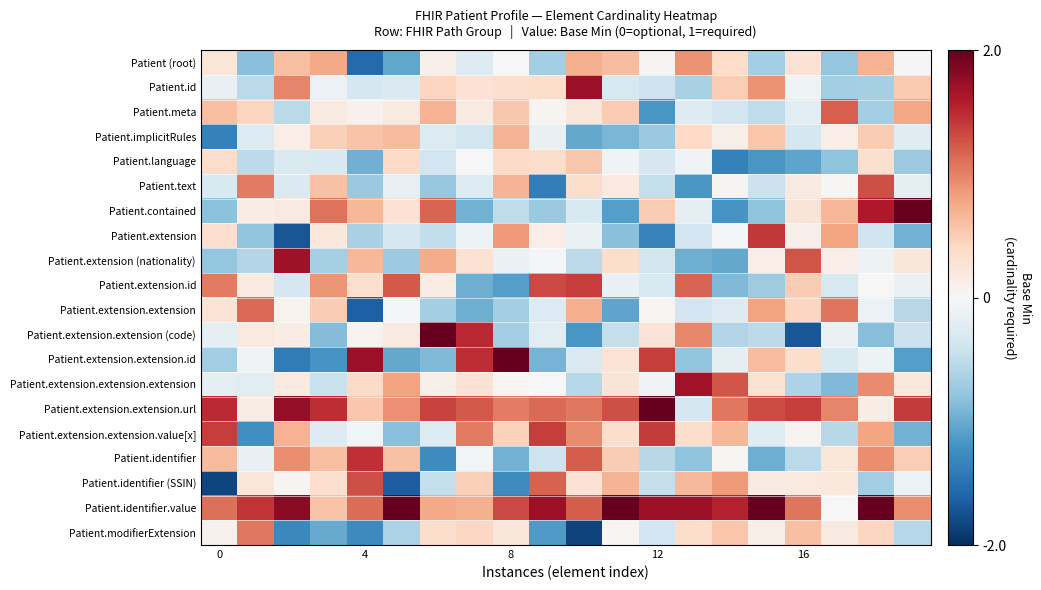

Reading right to left, transcribe all the data shown in this chart.

Patient (root): -0.0	0.7	-0.8	0.3	-0.7	0.4	0.9	0.1	0.6	0.7	-0.7	-0.0	-0.3	0.1	-1.0	-1.6	0.8	0.6	-0.8	0.2
Patient.id: 0.5	-0.7	-0.7	-0.1	0.9	0.5	-0.7	-0.4	-0.3	1.7	0.3	0.3	0.3	0.4	-0.3	-0.3	-0.1	1.0	-0.5	-0.1
Patient.meta: 0.8	-0.7	1.2	-0.2	-0.5	-0.4	-0.3	-1.2	0.5	0.2	0.1	0.5	0.2	0.7	0.2	0.1	0.2	-0.5	0.4	0.6
Patient.implicitRules: -0.2	0.5	0.1	-0.3	0.6	0.1	0.4	-0.7	-0.9	-1.0	-0.2	0.7	-0.4	-0.3	0.6	0.6	0.5	0.1	-0.3	-1.3
Patient.language: -0.7	0.3	-0.8	-1.1	-1.2	-1.3	-0.1	-0.3	-0.1	0.5	0.4	0.4	0.0	-0.4	0.4	-1.0	-0.3	-0.3	-0.5	0.4
Patient.text: -0.2	1.3	0.0	0.2	-0.4	0.1	-1.2	-0.5	0.2	0.3	-1.4	0.7	-0.3	-0.8	-0.2	-0.7	0.6	-0.3	1.0	-0.3
Patient.contained: 2.0	1.6	0.7	0.3	-0.8	-1.2	-0.2	0.5	-1.1	-0.3	-0.7	-0.5	-1.0	1.2	0.3	0.7	1.1	0.2	0.1	-0.8
Patient.extension: -0.9	-0.4	0.8	0.1	1.4	-0.0	-0.4	-1.3	-0.8	-0.1	0.1	0.9	-0.1	-0.5	-0.3	-0.7	0.2	-1.7	-0.8	0.3
Patient.extension (nationality): 0.2	-0.1	0.1	1.3	0.1	-1.0	-1.0	-0.4	0.4	-0.5	-0.0	-0.1	0.3	0.7	-0.7	0.7	-0.7	1.7	-0.6	-0.8
Patient.extension.id: -0.1	-0.0	-0.3	0.5	-0.7	-0.9	1.2	-0.3	-0.1	1.4	1.3	-1.1	-1.0	0.1	1.2	0.3	0.9	-0.3	0.2	1.0
Patient.extension.extension: -0.6	-0.1	1.1	0.4	0.8	-0.3	-0.4	0.0	-1.1	0.7	-0.3	-0.7	-1.0	-0.7	-0.0	-1.6	0.5	0.1	1.1	0.3
Patient.extension.extension (code): -0.4	-0.8	-0.1	-1.7	-0.5	-0.6	1.0	0.3	-0.5	-1.2	-0.2	-0.7	1.5	2.0	0.2	0.1	-0.9	0.1	0.2	-0.2
Patient.extension.extension.id: -1.1	-0.1	-0.3	0.3	0.6	-0.2	-0.8	1.4	0.3	-0.3	-0.9	2.0	1.5	-0.9	-1.0	1.7	-1.2	-1.4	-0.1	-0.7
Patient.extension.extension.extension: 0.2	1.0	-0.9	-0.6	0.3	1.3	1.7	-0.1	0.3	-0.6	0.0	0.0	0.3	0.1	0.8	0.4	-0.4	0.2	-0.2	-0.2
Patient.extension.extension.url: 1.4	0.1	1.0	1.4	1.3	1.1	-0.3	2.0	1.3	1.0	1.1	1.0	1.2	1.4	0.9	0.5	1.5	1.8	0.2	1.5
Patient.extension.extension.value[x]: -0.9	0.8	-0.6	0.1	-0.2	0.7	0.4	1.4	0.4	0.9	1.4	0.5	1.0	-0.3	-0.8	-0.0	-0.3	0.7	-1.2	1.4
Patient.identifier: 0.5	0.9	0.2	-0.5	-1.0	0.0	-0.8	-0.6	0.5	1.2	-0.4	-0.9	-0.1	-1.3	0.6	1.5	0.6	0.9	-0.2	0.6
Patient.identifier (SSIN): -0.1	-0.7	0.2	0.2	0.2	0.9	0.7	-0.5	0.7	0.3	1.2	-1.3	0.5	-0.5	-1.7	1.3	0.3	0.1	0.2	-1.8
Patient.identifier.value: 0.9	2.0	-0.0	1.1	2.0	1.5	1.7	1.7	2.0	1.2	1.7	1.3	0.7	0.8	2.0	1.1	0.6	1.8	1.4	1.1
Patient.modifierExtension: -0.6	0.4	0.2	0.6	0.1	0.6	0.4	-0.4	0.0	-1.8	-1.1	0.2	0.4	0.4	-0.6	-1.3	-1.0	-1.3	1.0	0.1